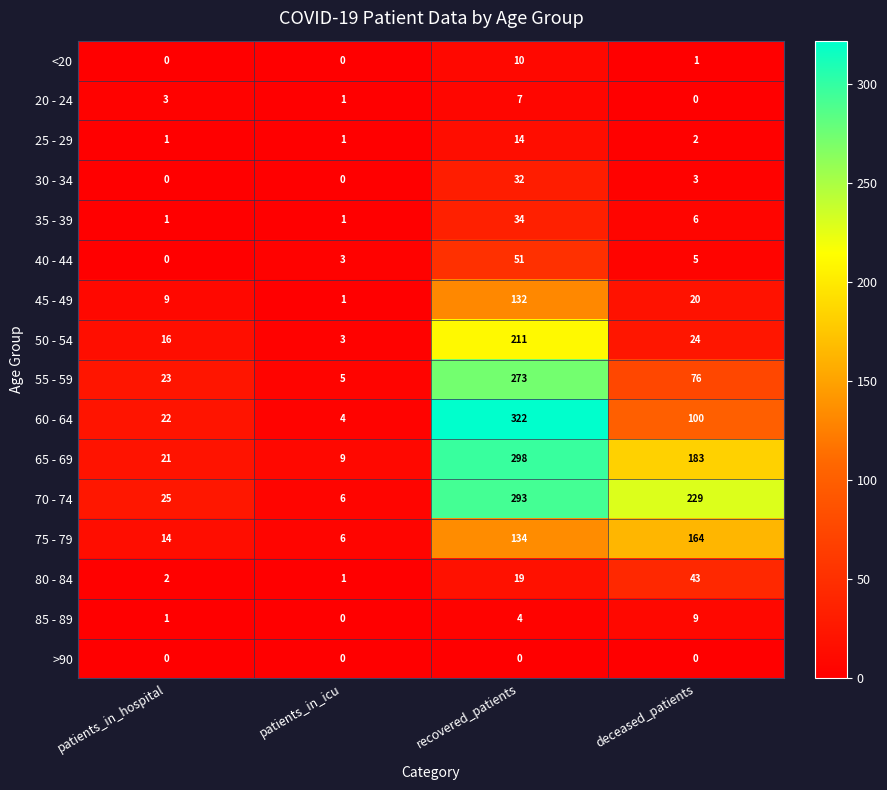

The >90 series shows 0 at deceased_patients. True or false?

True